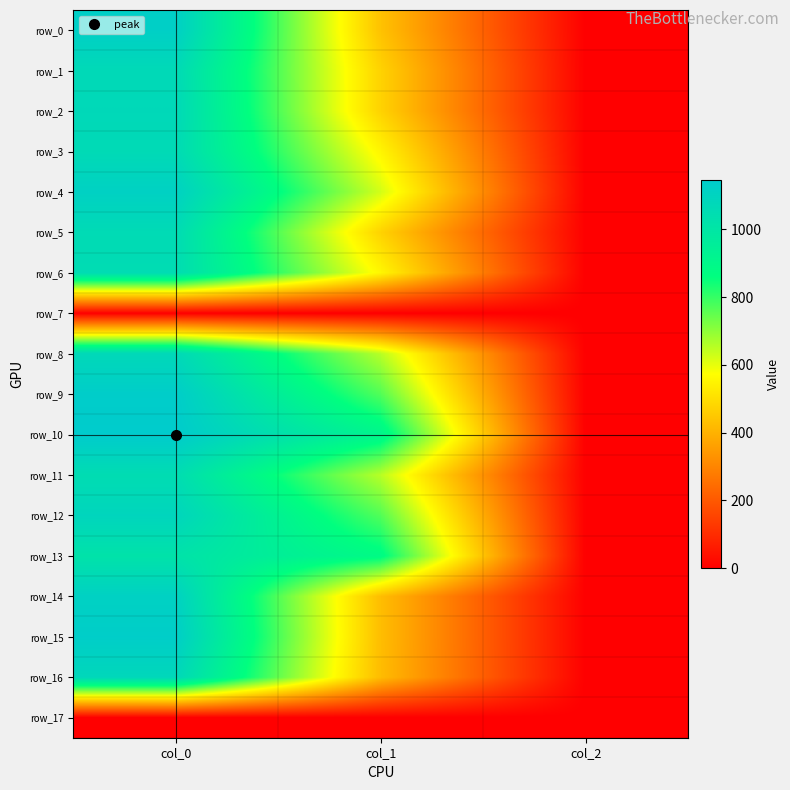

At which label does row_8 first exceed 654?

col_0